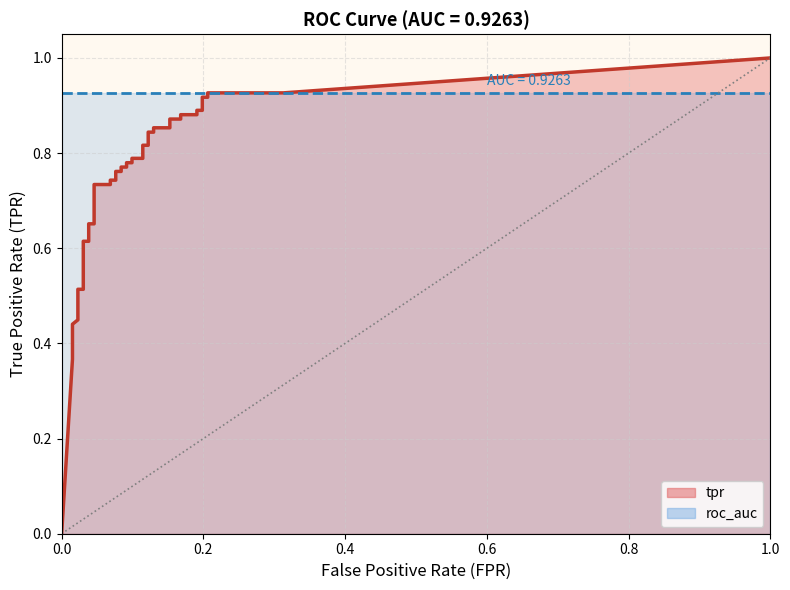

At which label is fpr closest to 0?

fpr